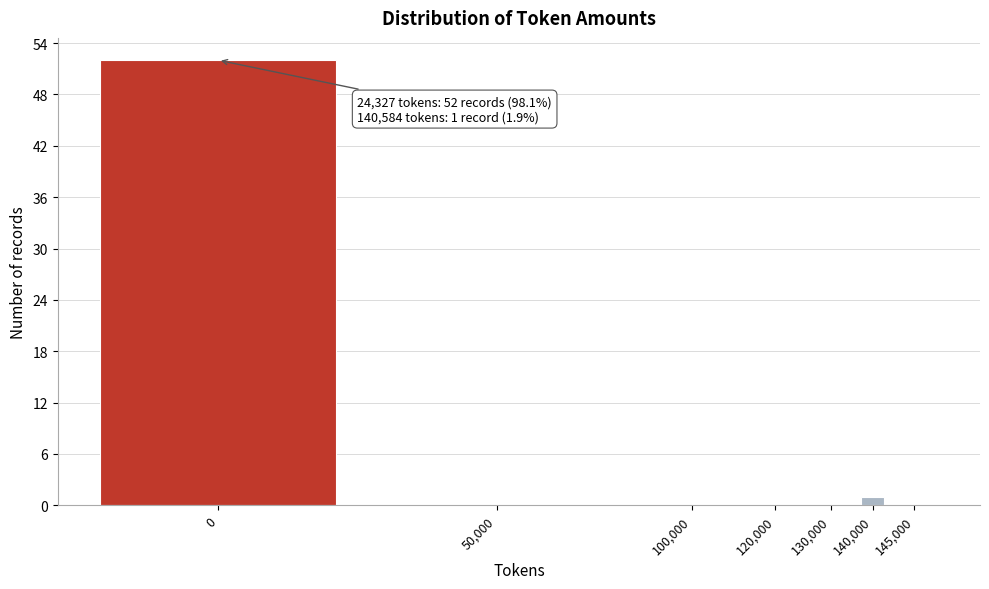

Reading right to left, extract all data points from this chart.

145,000=0	140,000=1	130,000=0	120,000=0	100,000=0	50,000=0	0=52